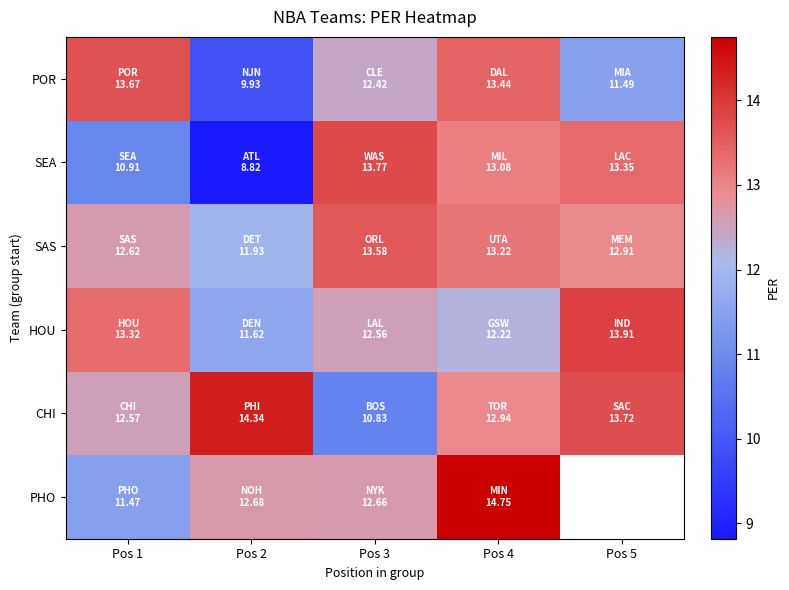

Which series changed the most between Pos 4 and Pos 5?

POR